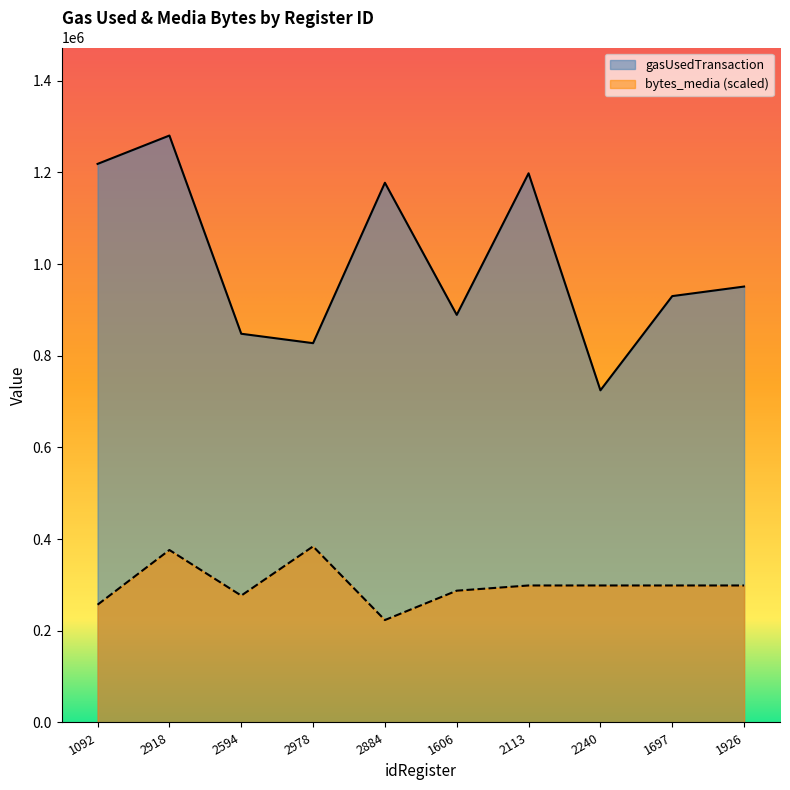

What is the sum of all bytes_media values?

3000869.4